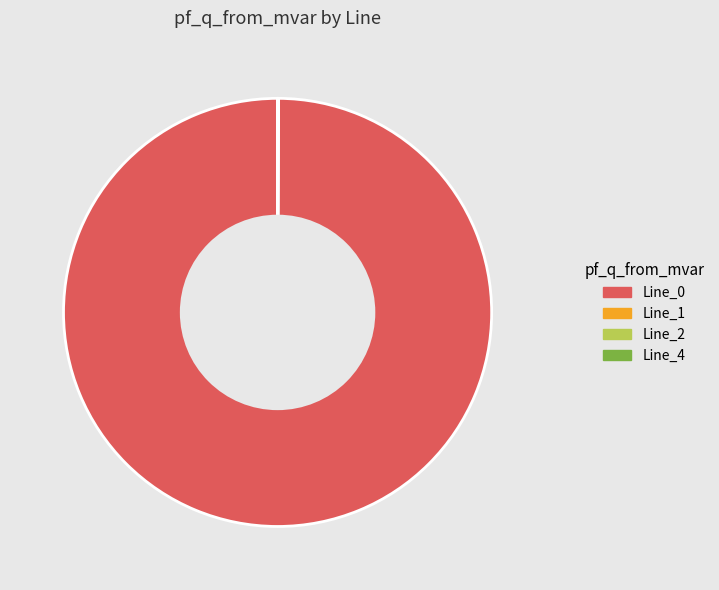

Does any single category account for the majority?

Yes